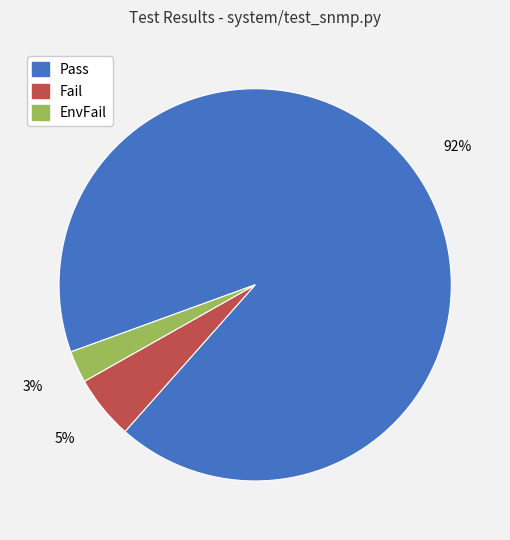

Rank the categories by value from highest to lowest.

Pass, Fail, EnvFail